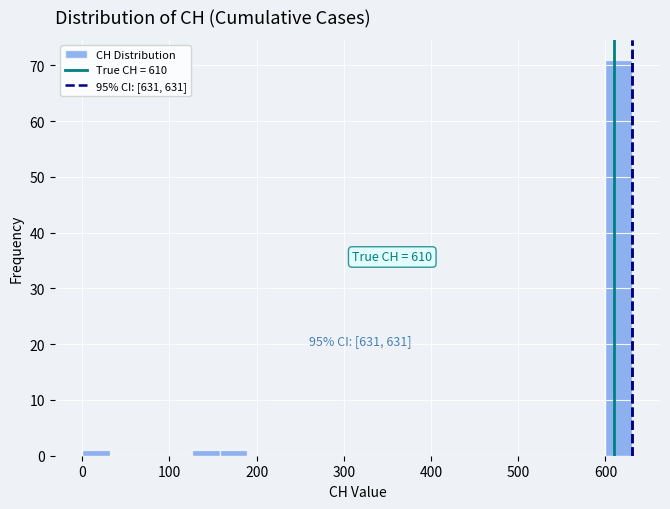

Around what value on the x-axis is the tallest bar? Give the approximate position of its centre, as read against the axis.

620